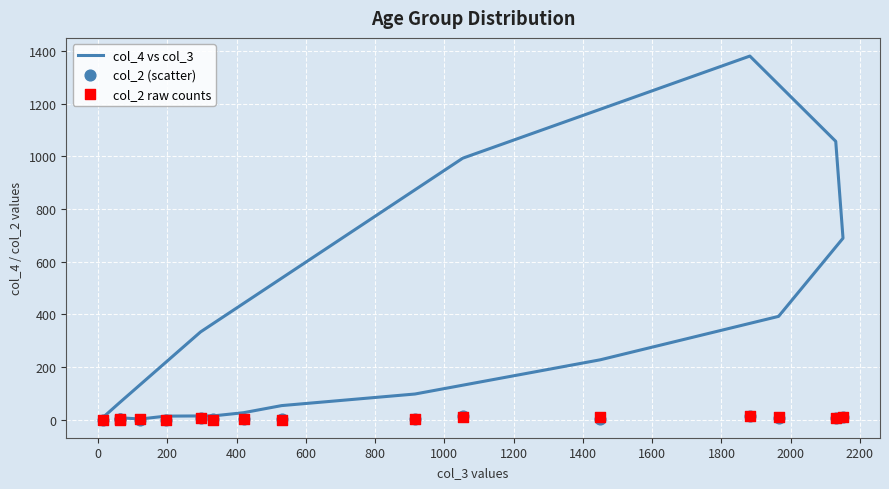

At how many categories does at least one series exceed 969?

3